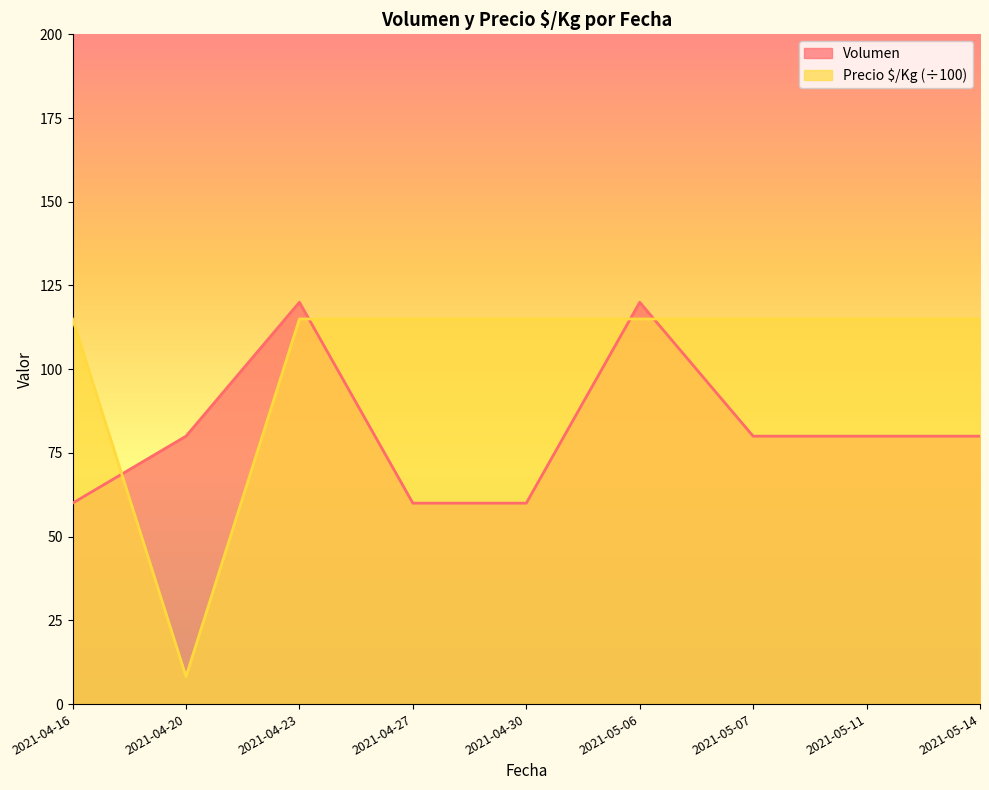

What is the difference between the second highest and second lowest values in the Volumen series?

60.0